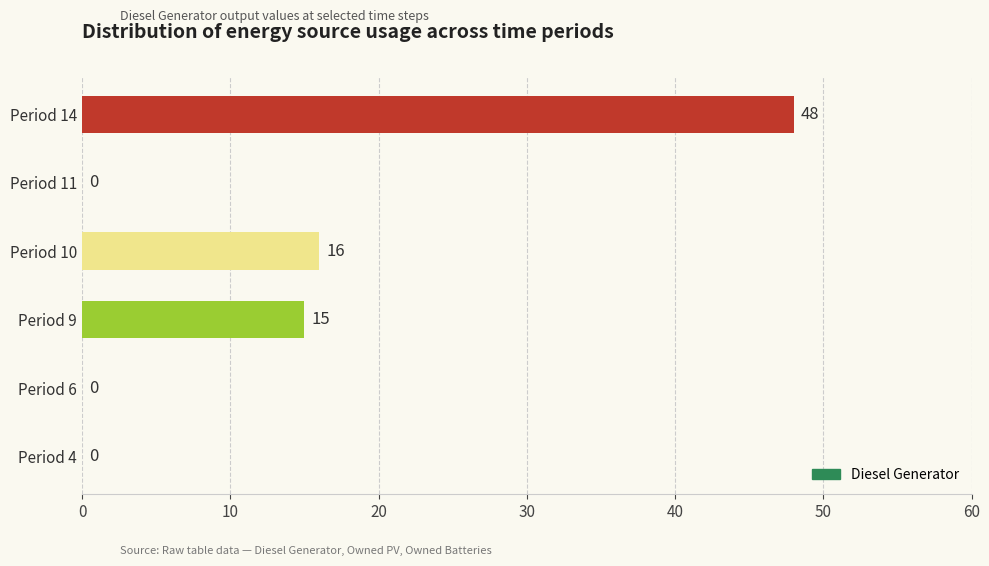

What is the sum of the values at Period 14 and Period 6?

48